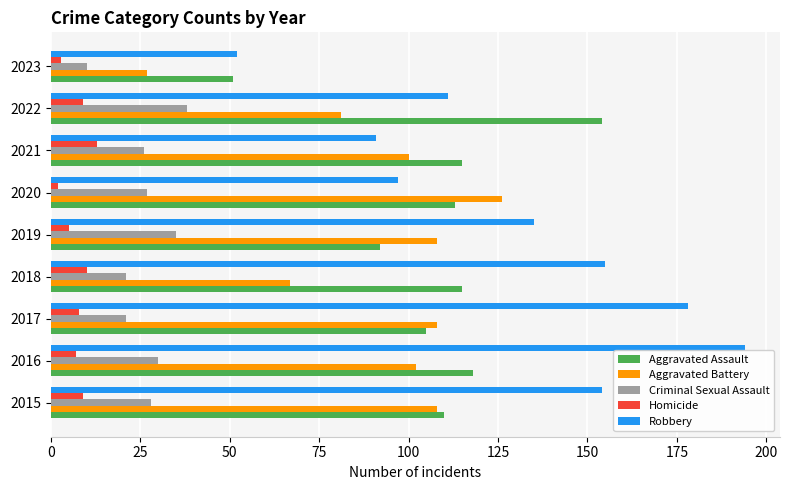

Is the value of Criminal Sexual Assault at 2017 greater than the value of Homicide at 2022?

Yes